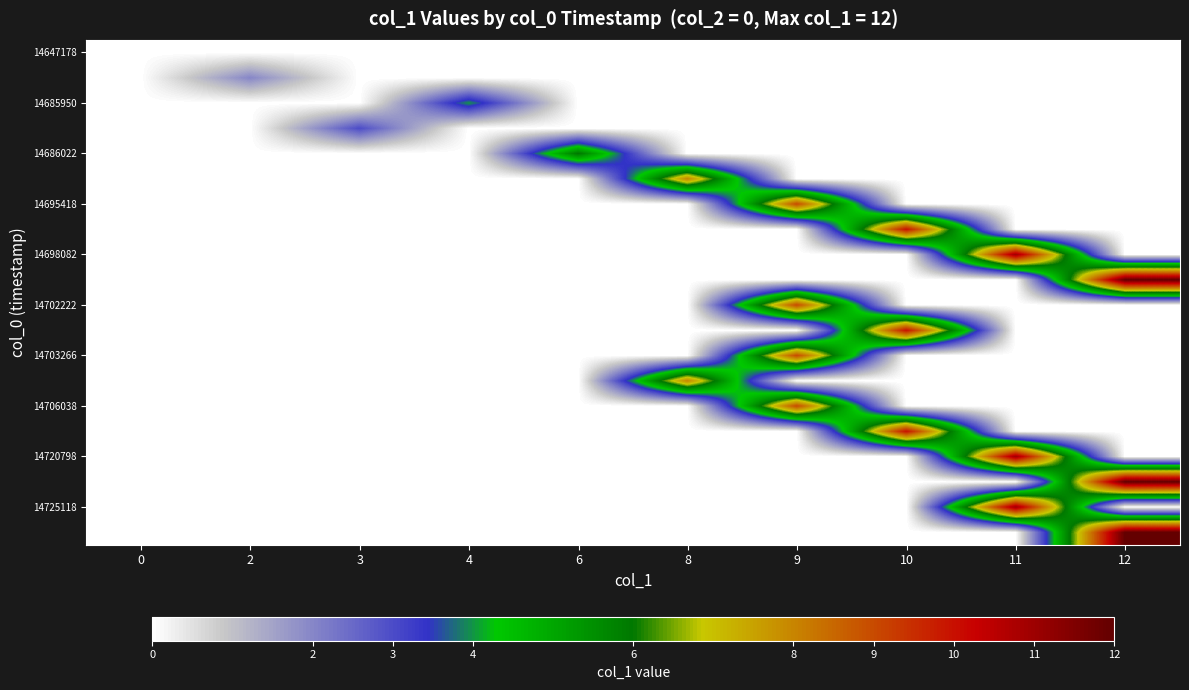

Reading left to right, transcribe all the data shown in this chart.

row_0: 0=0	2=0	3=0	4=0	6=0	8=0	9=0	10=0	11=0	12=0
row_1: 0=0	2=2	3=0	4=0	6=0	8=0	9=0	10=0	11=0	12=0
row_2: 0=0	2=0	3=0	4=4	6=0	8=0	9=0	10=0	11=0	12=0
row_3: 0=0	2=0	3=3	4=0	6=0	8=0	9=0	10=0	11=0	12=0
row_4: 0=0	2=0	3=0	4=0	6=6	8=0	9=0	10=0	11=0	12=0
row_5: 0=0	2=0	3=0	4=0	6=0	8=8	9=0	10=0	11=0	12=0
row_6: 0=0	2=0	3=0	4=0	6=0	8=0	9=9	10=0	11=0	12=0
row_7: 0=0	2=0	3=0	4=0	6=0	8=0	9=0	10=10	11=0	12=0
row_8: 0=0	2=0	3=0	4=0	6=0	8=0	9=0	10=0	11=11	12=0
row_9: 0=0	2=0	3=0	4=0	6=0	8=0	9=0	10=0	11=0	12=12
row_10: 0=0	2=0	3=0	4=0	6=0	8=0	9=9	10=0	11=0	12=0
row_11: 0=0	2=0	3=0	4=0	6=0	8=0	9=0	10=10	11=0	12=0
row_12: 0=0	2=0	3=0	4=0	6=0	8=0	9=9	10=0	11=0	12=0
row_13: 0=0	2=0	3=0	4=0	6=0	8=8	9=0	10=0	11=0	12=0
row_14: 0=0	2=0	3=0	4=0	6=0	8=0	9=9	10=0	11=0	12=0
row_15: 0=0	2=0	3=0	4=0	6=0	8=0	9=0	10=10	11=0	12=0
row_16: 0=0	2=0	3=0	4=0	6=0	8=0	9=0	10=0	11=11	12=0
row_17: 0=0	2=0	3=0	4=0	6=0	8=0	9=0	10=0	11=0	12=12
row_18: 0=0	2=0	3=0	4=0	6=0	8=0	9=0	10=0	11=11	12=0
row_19: 0=0	2=0	3=0	4=0	6=0	8=0	9=0	10=0	11=0	12=12